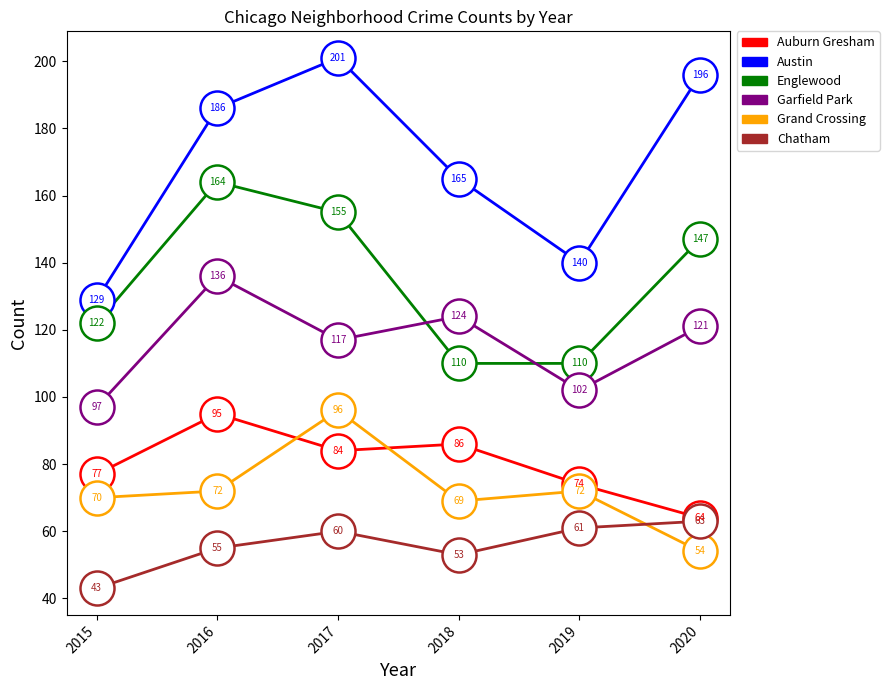

Is the value of Chatham at 2018 greater than the value of Garfield Park at 2017?

No